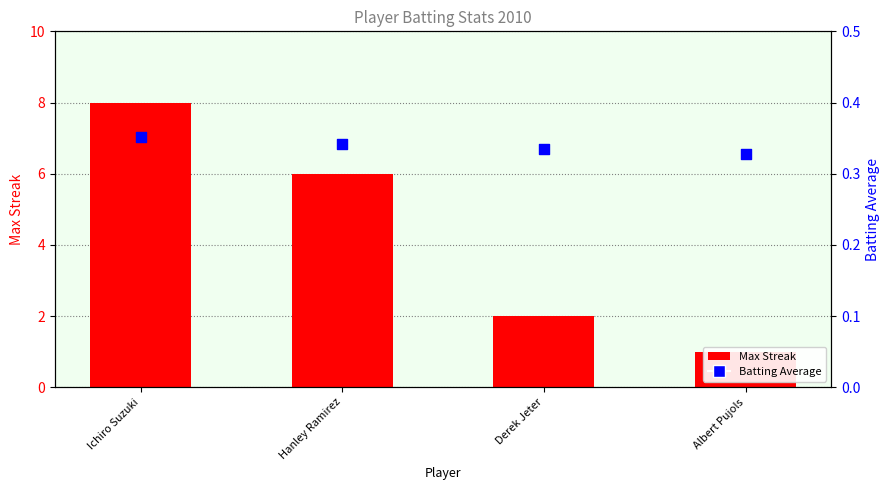

What is the total value across all series at Ichiro Suzuki?

8.4